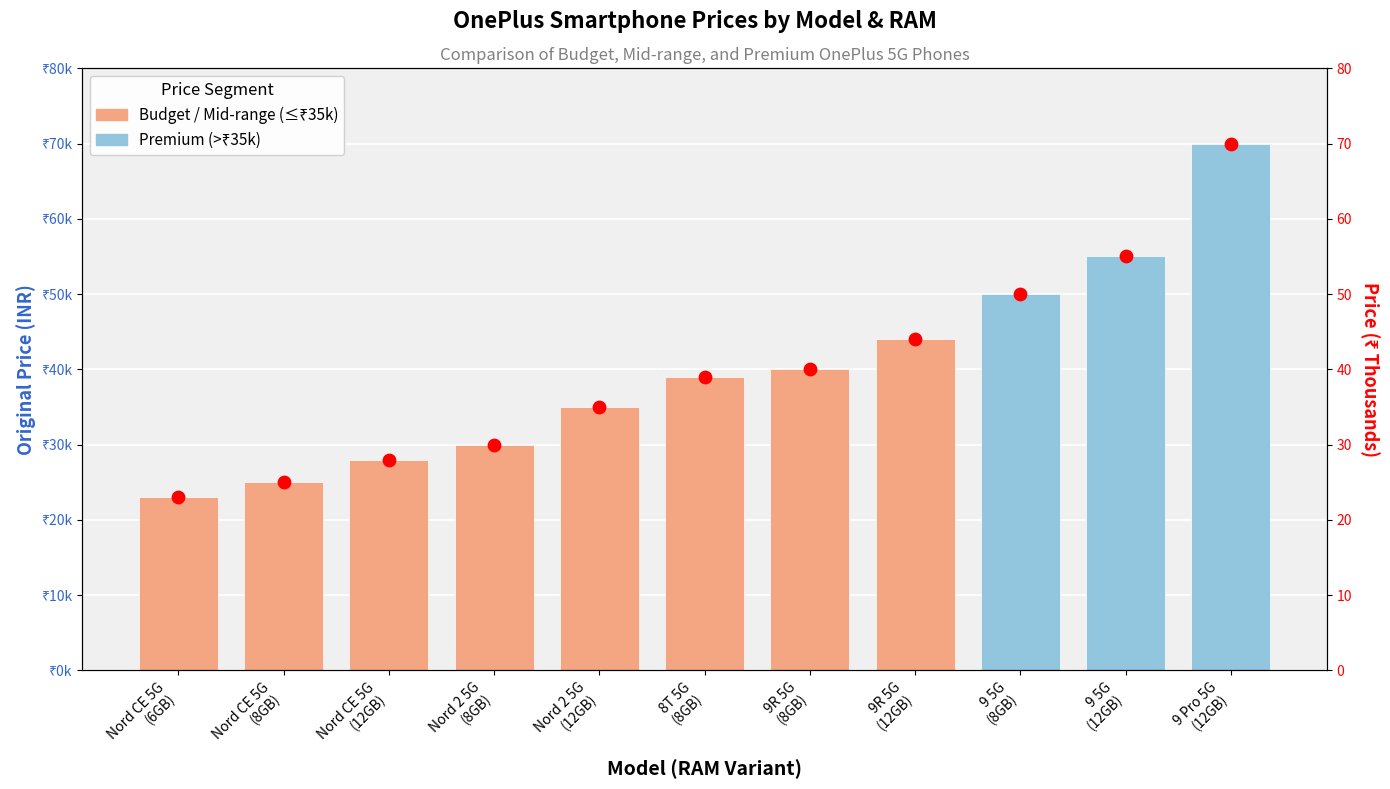

Between 8T 5G
(8GB) and Nord CE 5G
(12GB), which is larger?

8T 5G
(8GB)